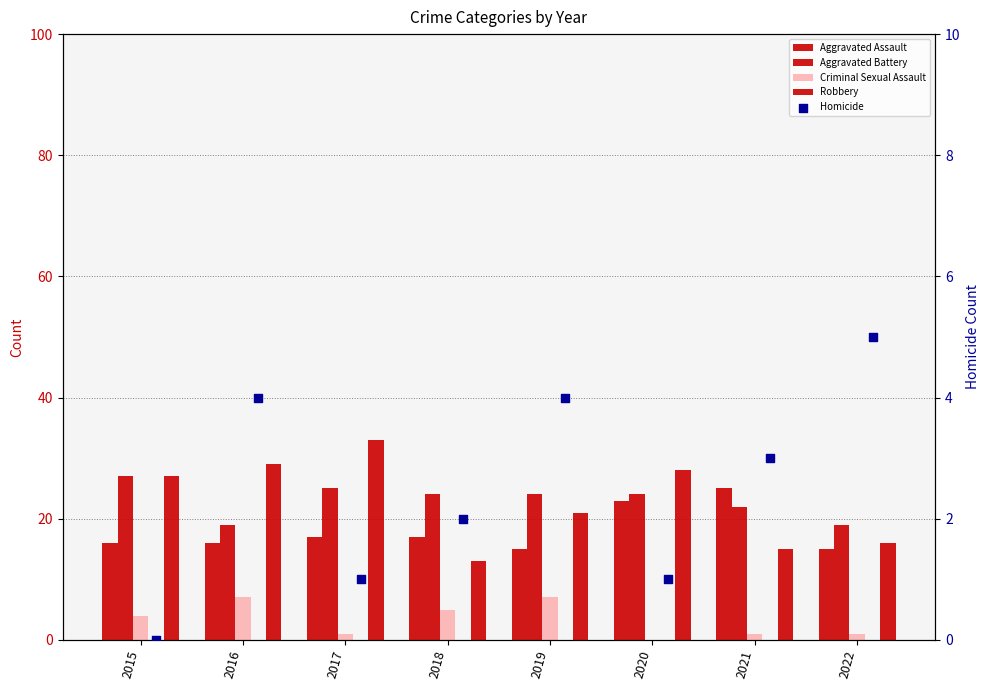

At which category is the sum across all series the highest?

2017